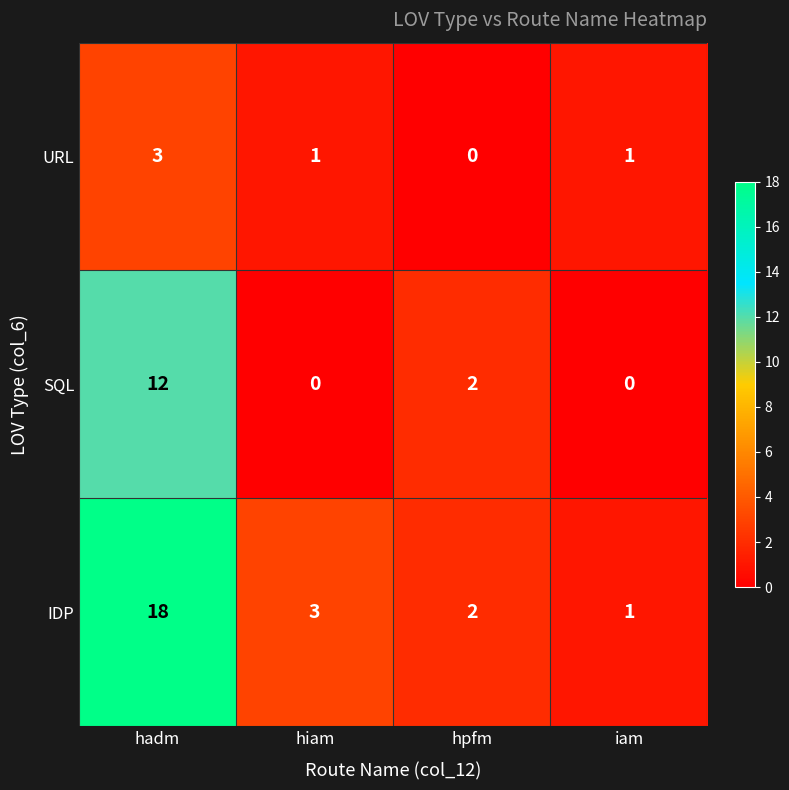

At which label does IDP first exceed 3?

hadm